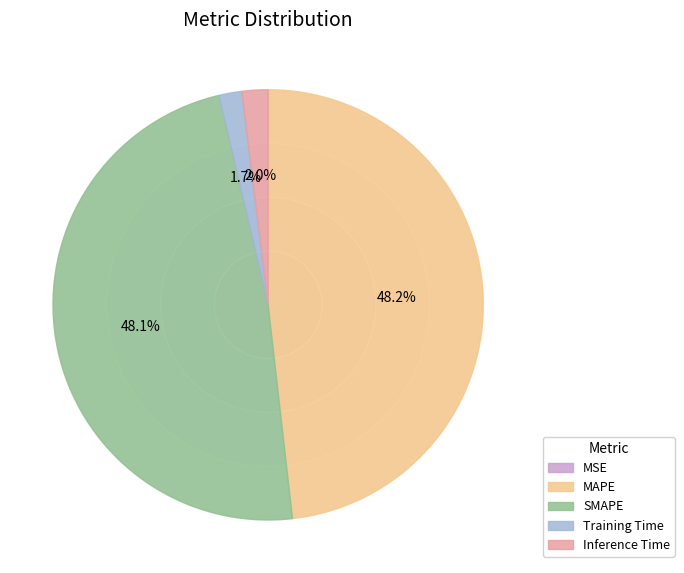

Which category has the smallest portion of the pie?

MSE